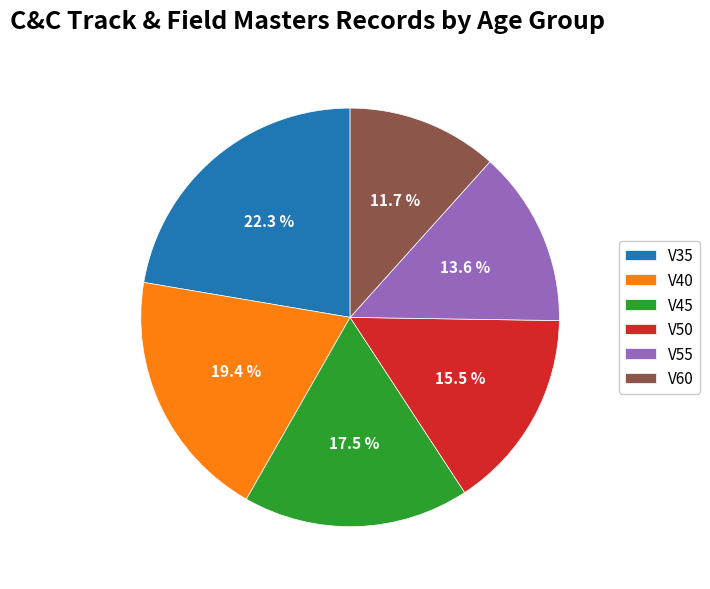

Between V60 and V55, which is larger?

V55